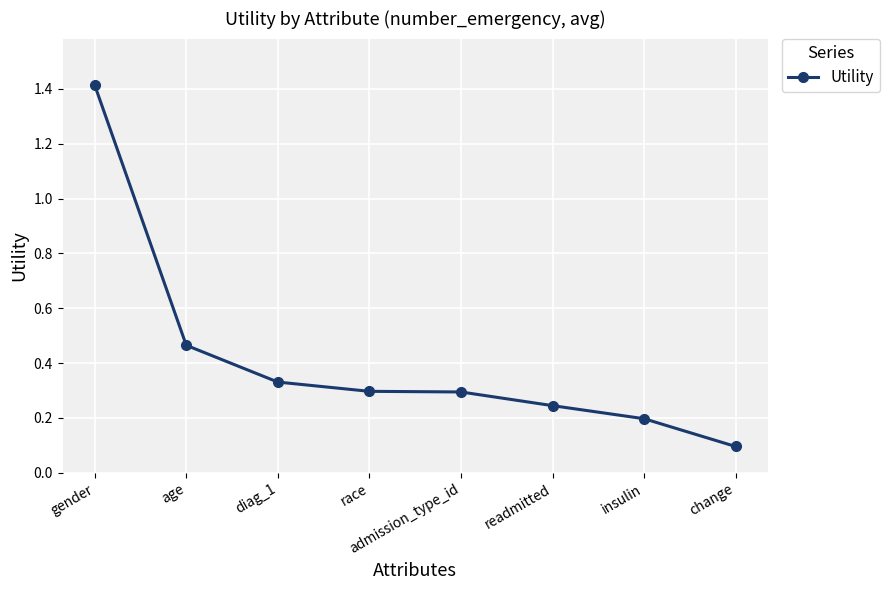

How many categories are shown in the chart?

8